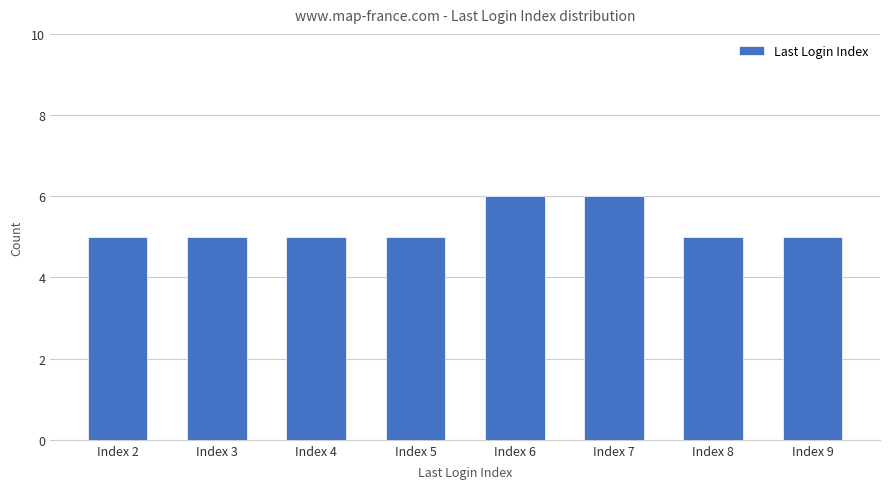

What is the minimum value shown in the chart?

5